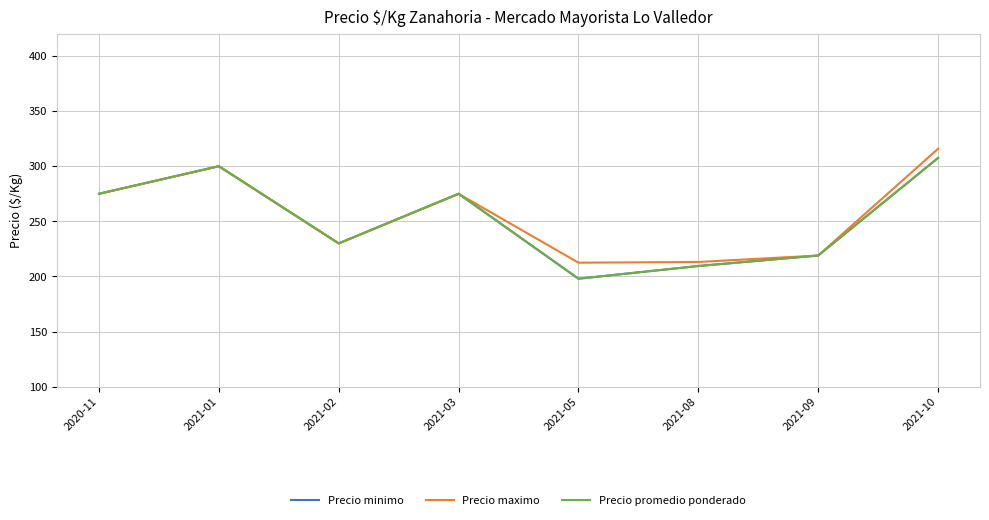

What is the label of the 7th point from the right?

2021-01